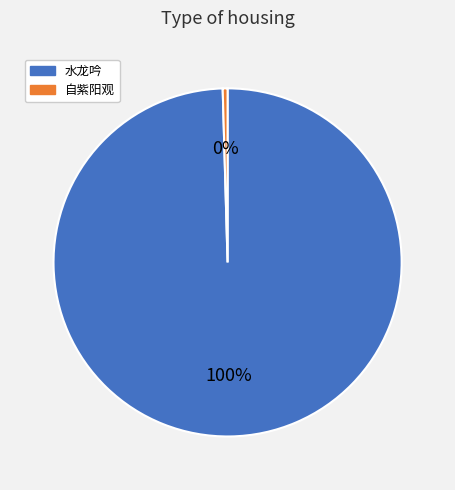

Combined, do 自紫阳观 and 水龙吟 account for over 50%?

Yes